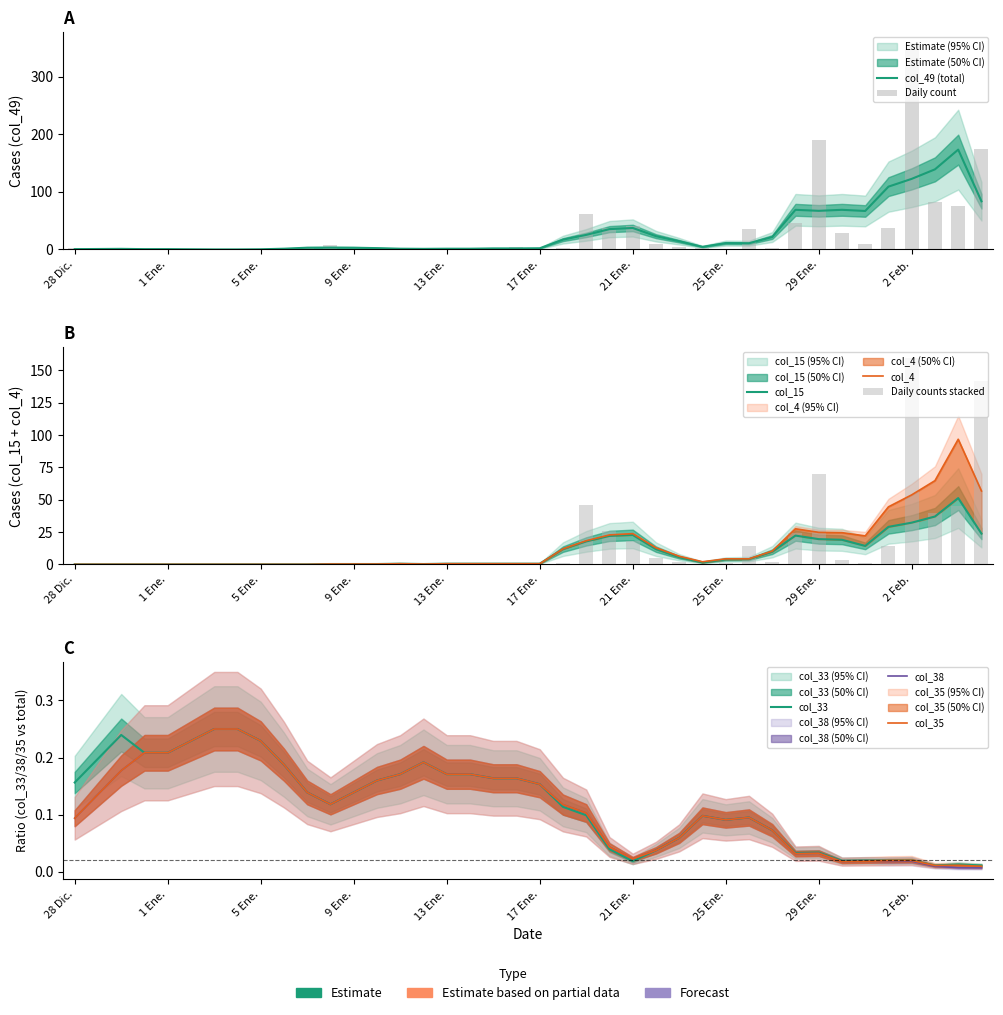

Is it true that col_38 equals -1 at 33?

False